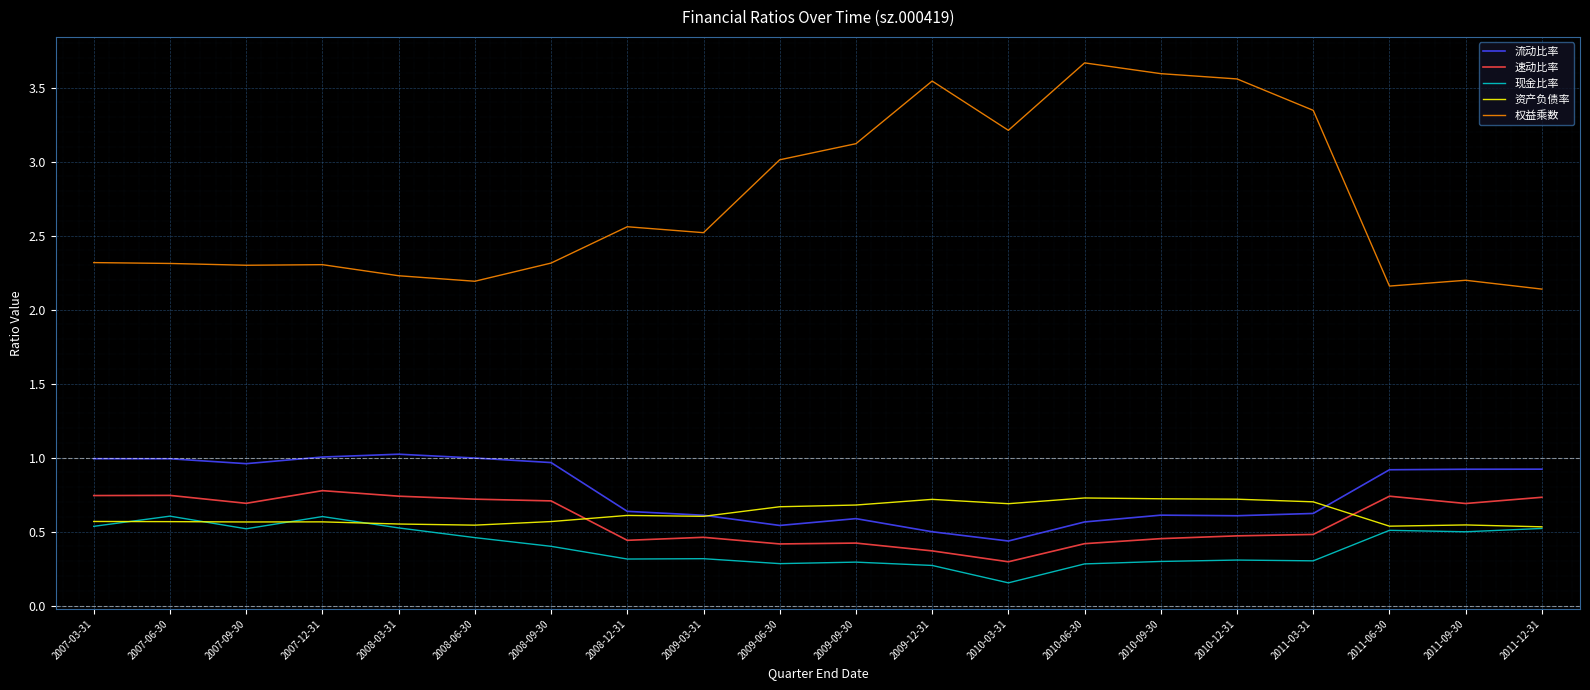

Count the 速动比率 values in the range 0 to 1.

20